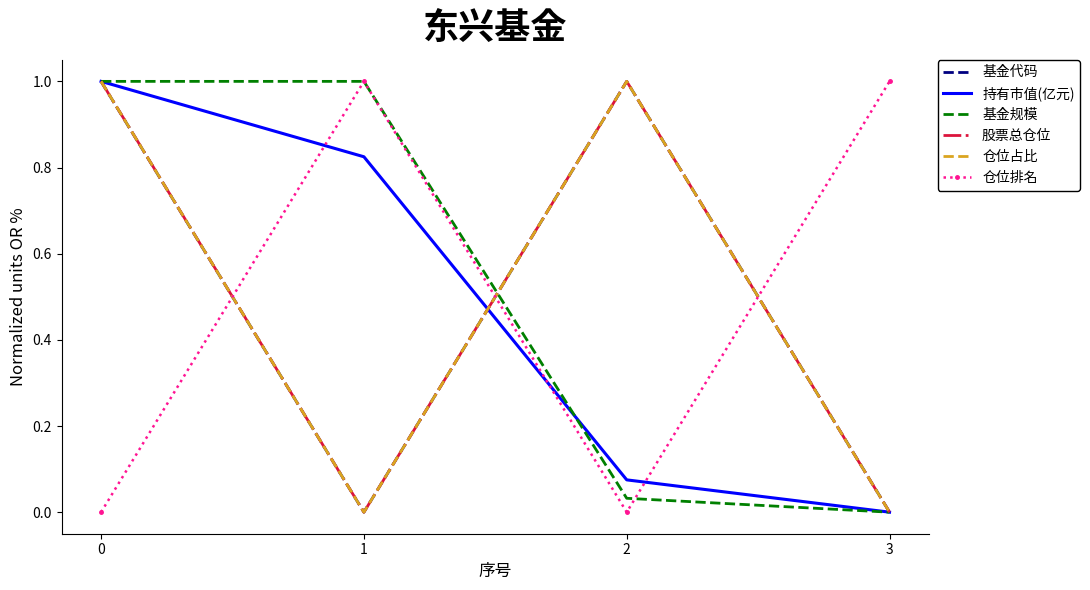

What are all the series names shown in the legend?

基金代码, 持有市值(亿元), 基金规模, 股票总仓位, 仓位占比, 仓位排名